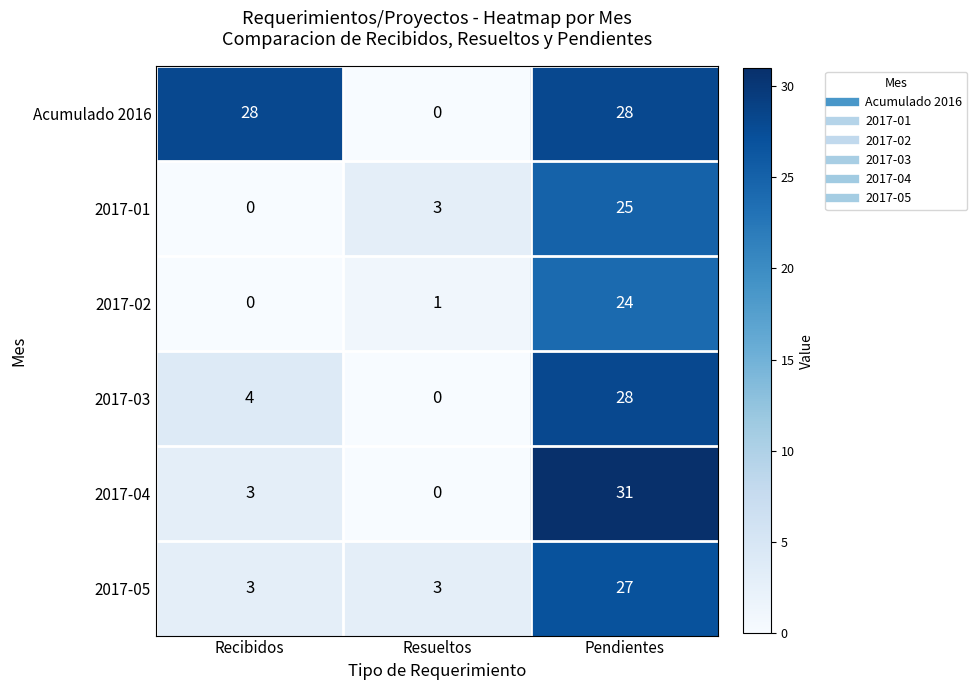

Reading left to right, list all the values displayed in this chart.

Acumulado 2016: Recibidos=28	Resueltos=0	Pendientes=28
2017-01: Recibidos=0	Resueltos=3	Pendientes=25
2017-02: Recibidos=0	Resueltos=1	Pendientes=24
2017-03: Recibidos=4	Resueltos=0	Pendientes=28
2017-04: Recibidos=3	Resueltos=0	Pendientes=31
2017-05: Recibidos=3	Resueltos=3	Pendientes=27